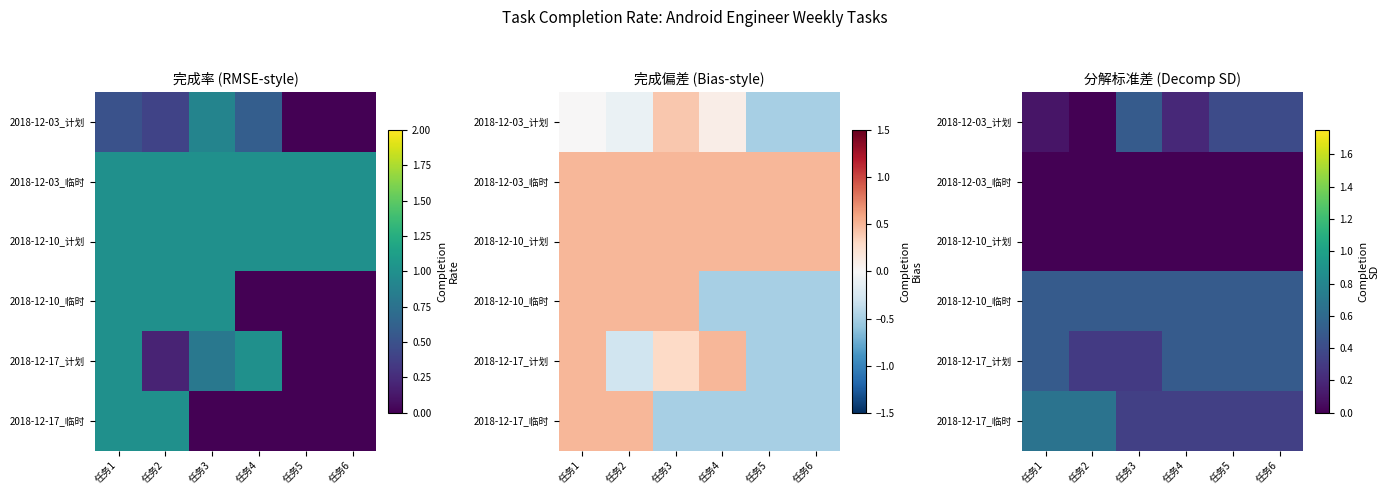

Count the number of categories in the chart.

6